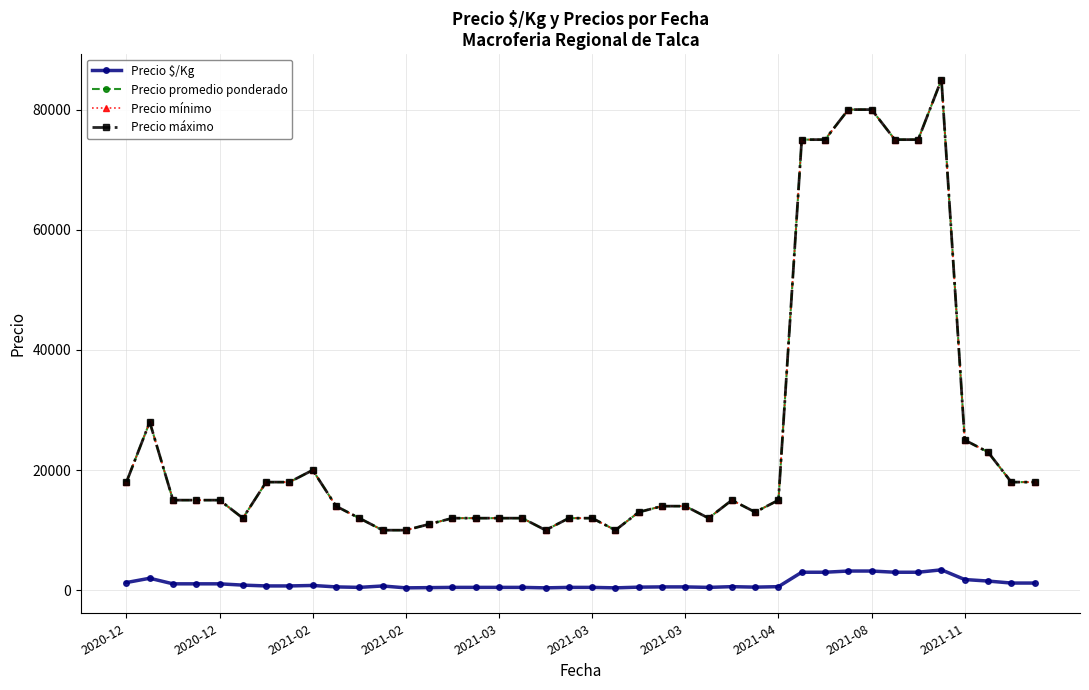

At which label is Precio máximo closest to 47500?

2020-12